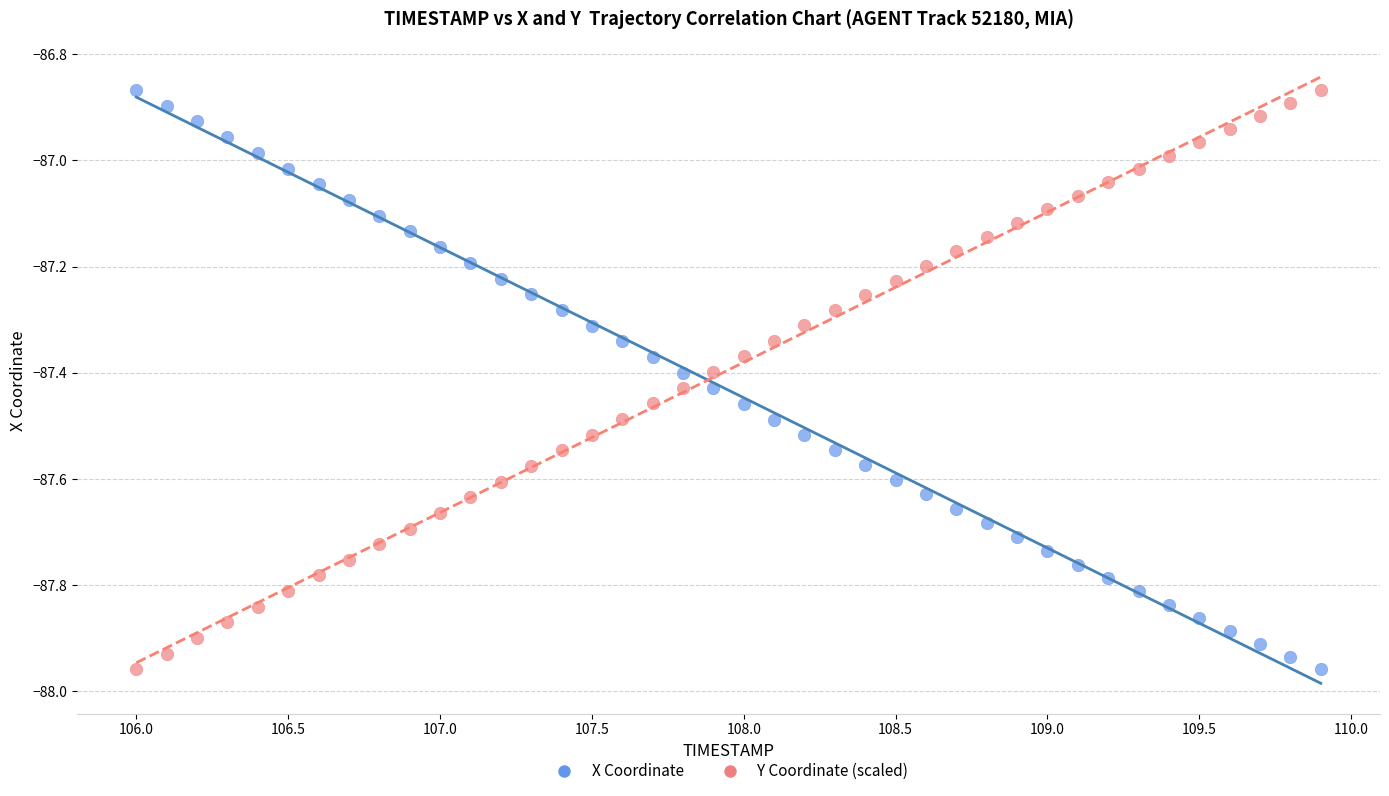

Across all data points, what is the range of Y values (max minus min)?

1.1